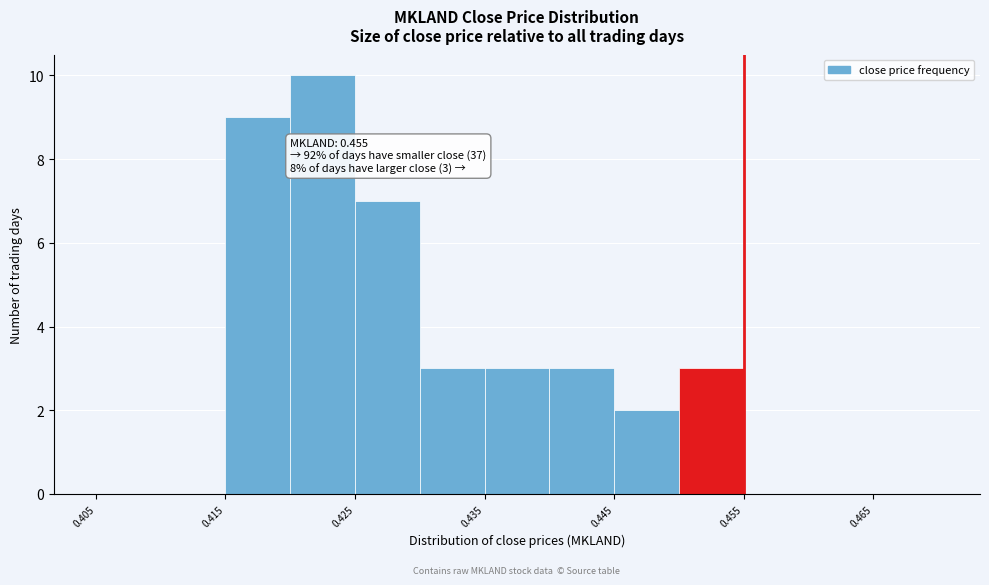

Which range on the x-axis has the tallest bar?

0.420 to 0.425